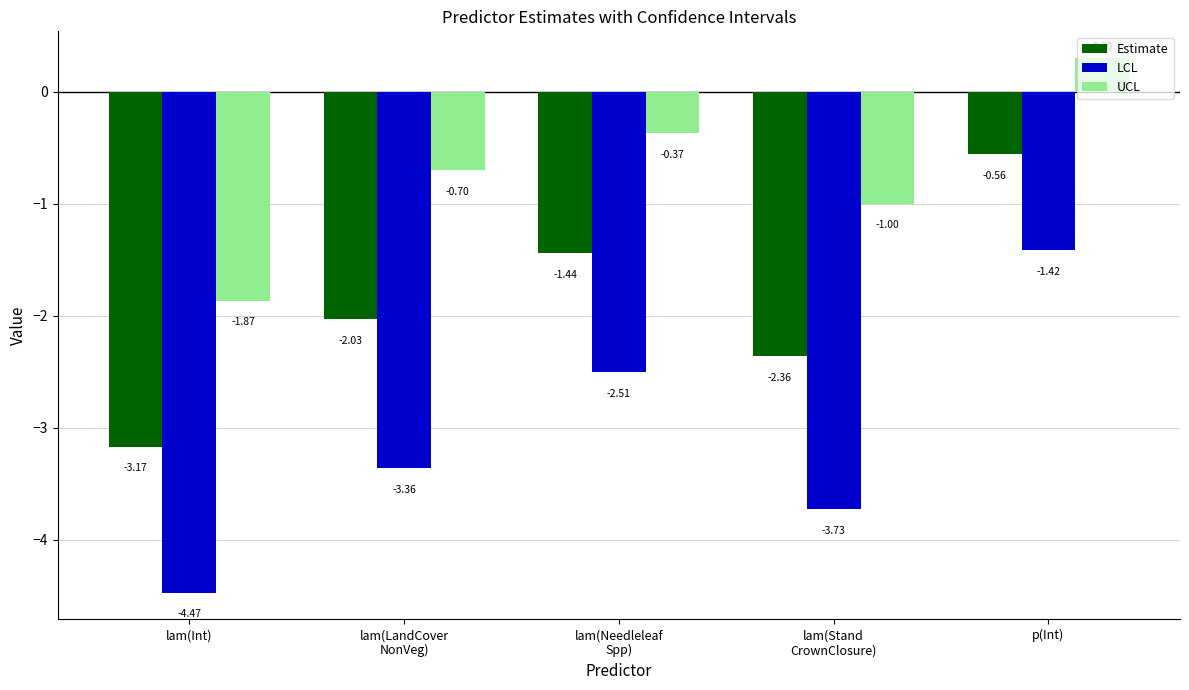

How many bars are there in each group?

3